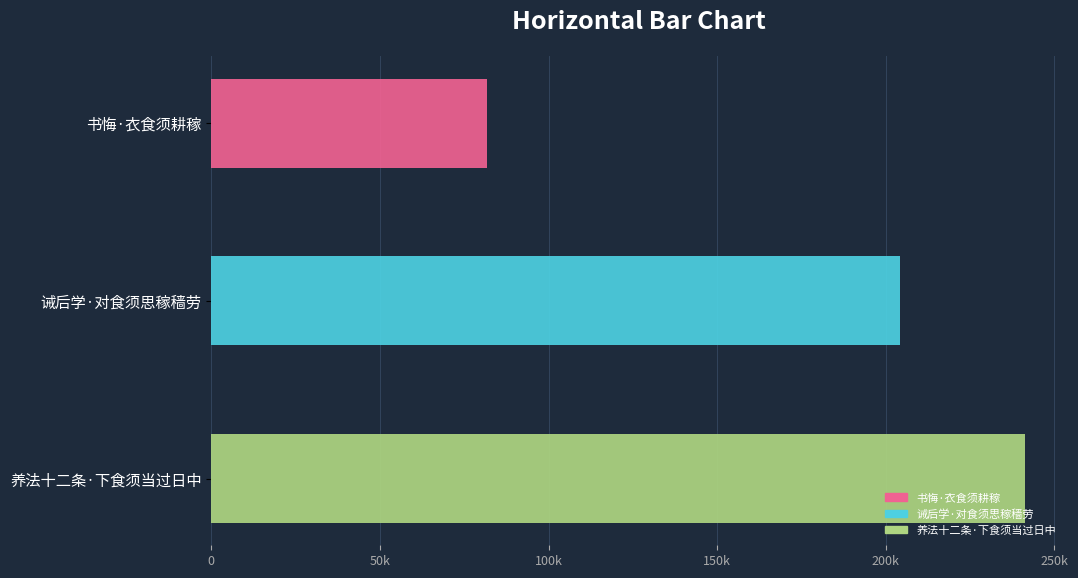

Where is the data nearest to the value 161473?

诫后学·对食须思稼穑劳